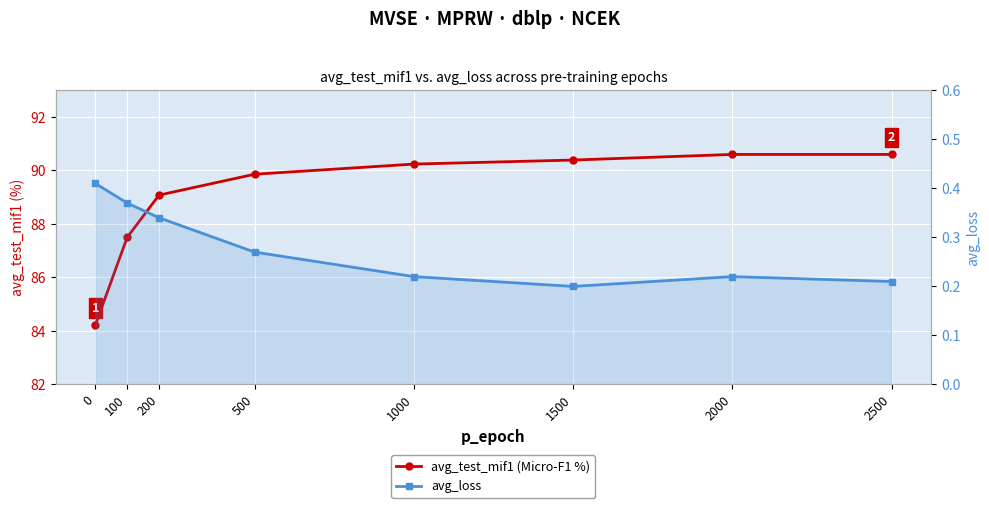

Reading right to left, what are all the values shown in this chart?

avg_test_mif1 (Micro-F1 %): 2500=90.6	2000=90.6	1500=90.4	1000=90.2	500=89.9	200=89.1	100=87.5	0=84.2
avg_loss: 2500=0.2	2000=0.2	1500=0.2	1000=0.2	500=0.3	200=0.3	100=0.4	0=0.4